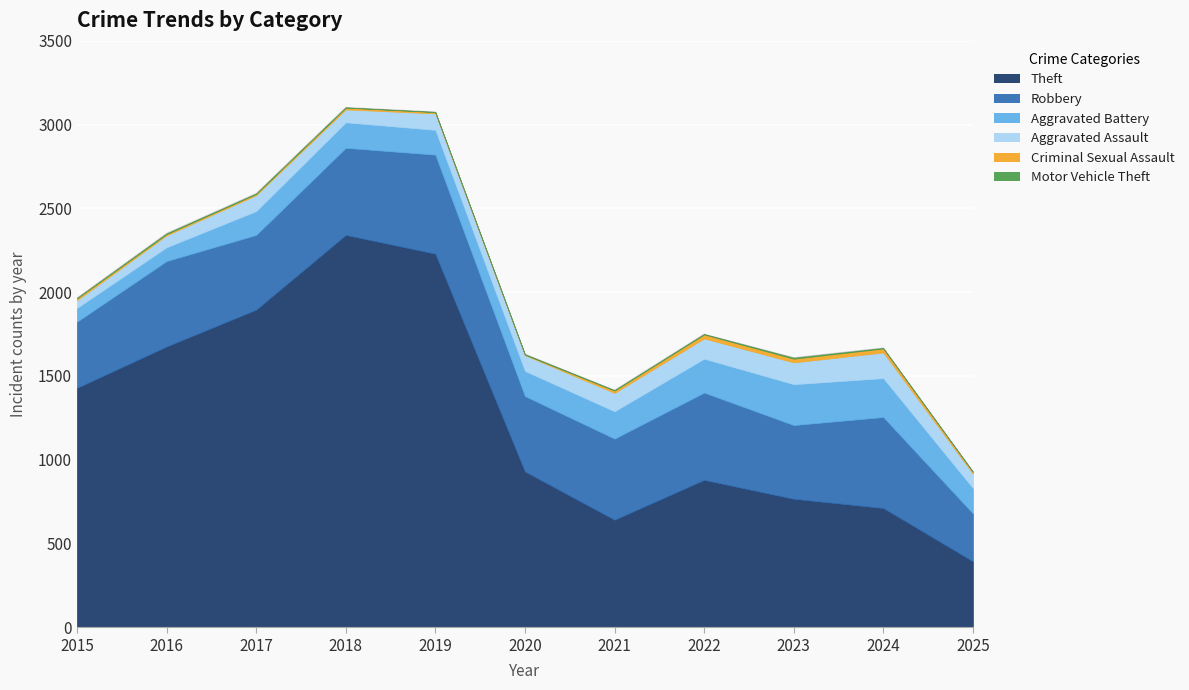

Which has a higher value, 2016 or 2021?

2016